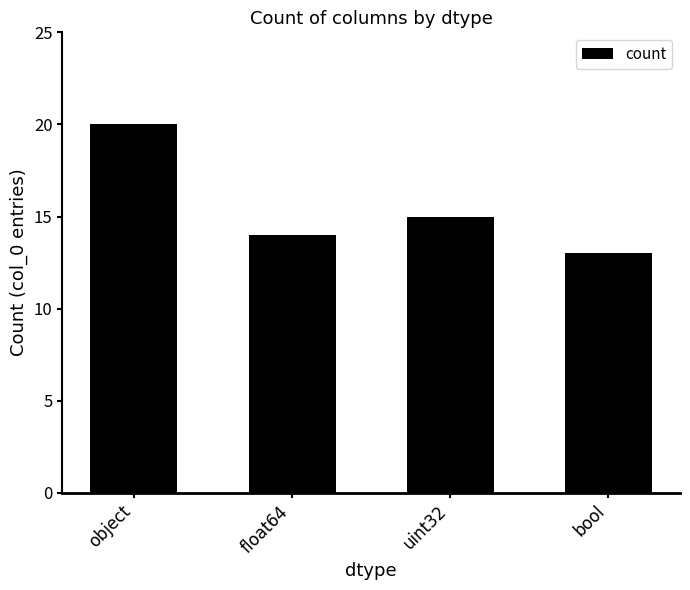

What is the label of the 4th bar from the left?

bool